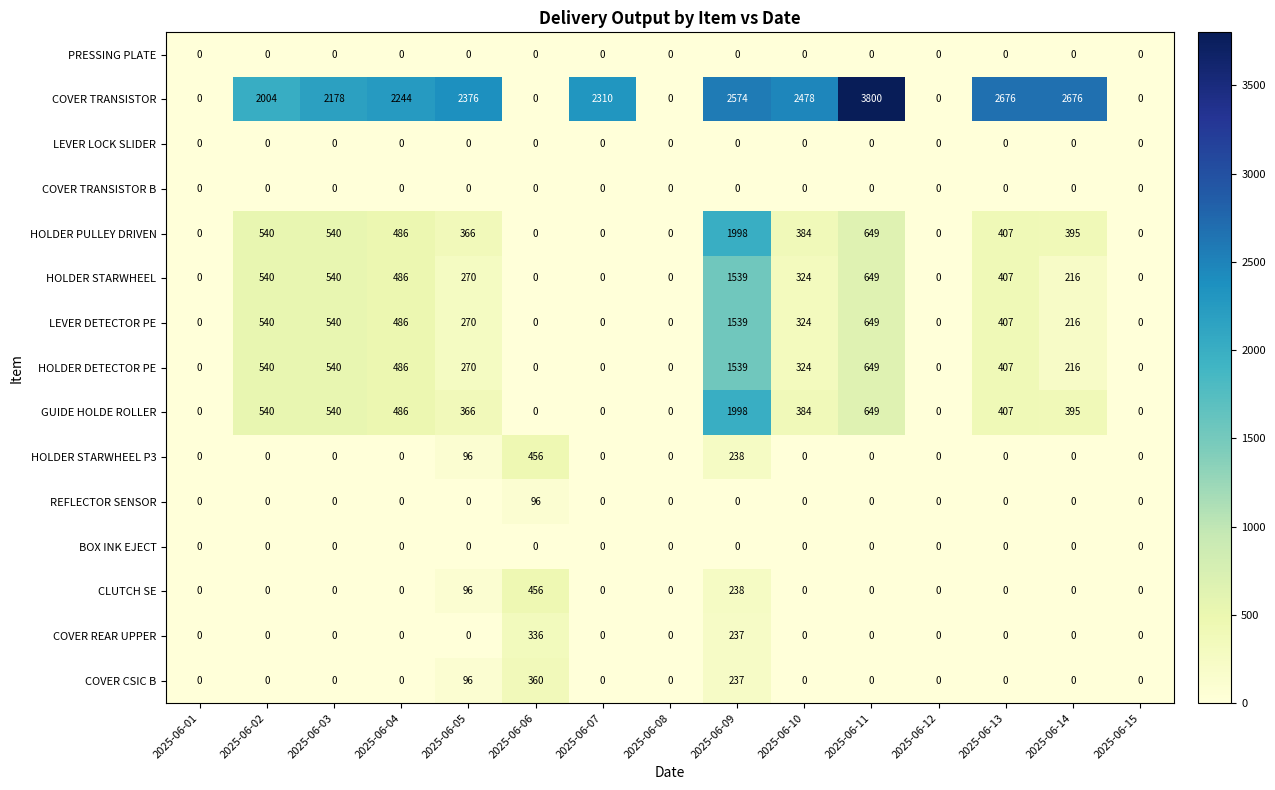

Which series has the widest spread of values?

COVER TRANSISTOR